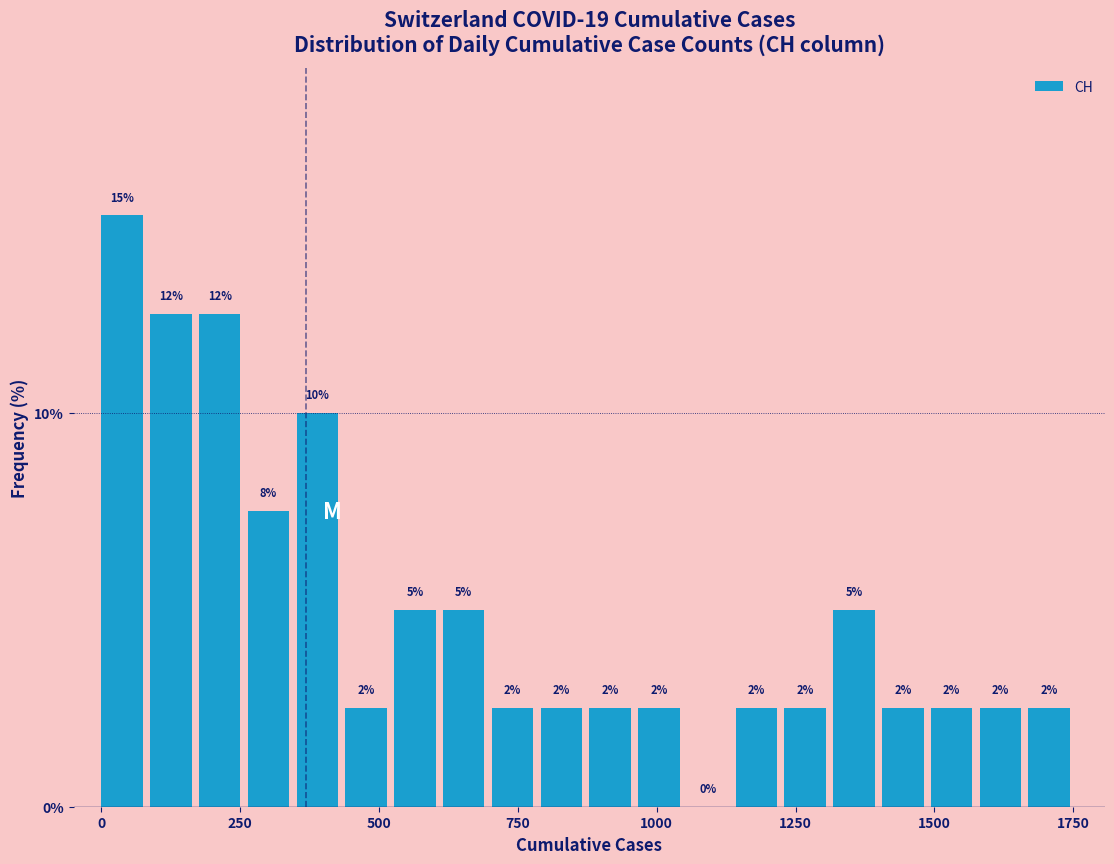

Around what value on the x-axis is the tallest bar? Give the approximate position of its centre, as read against the axis.

50